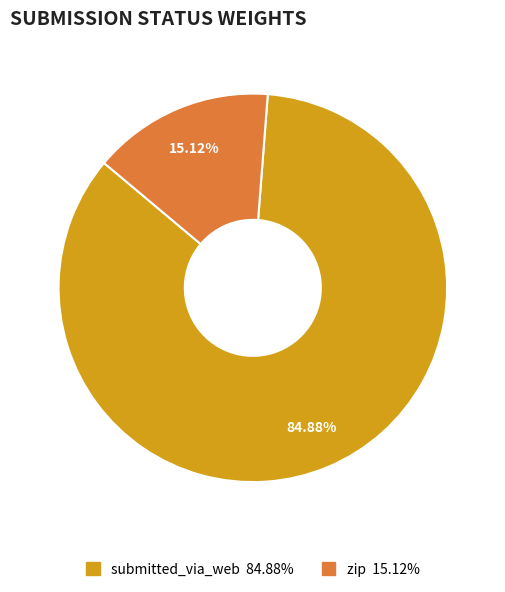

What percentage do zip and submitted_via_web together represent?

100.0%